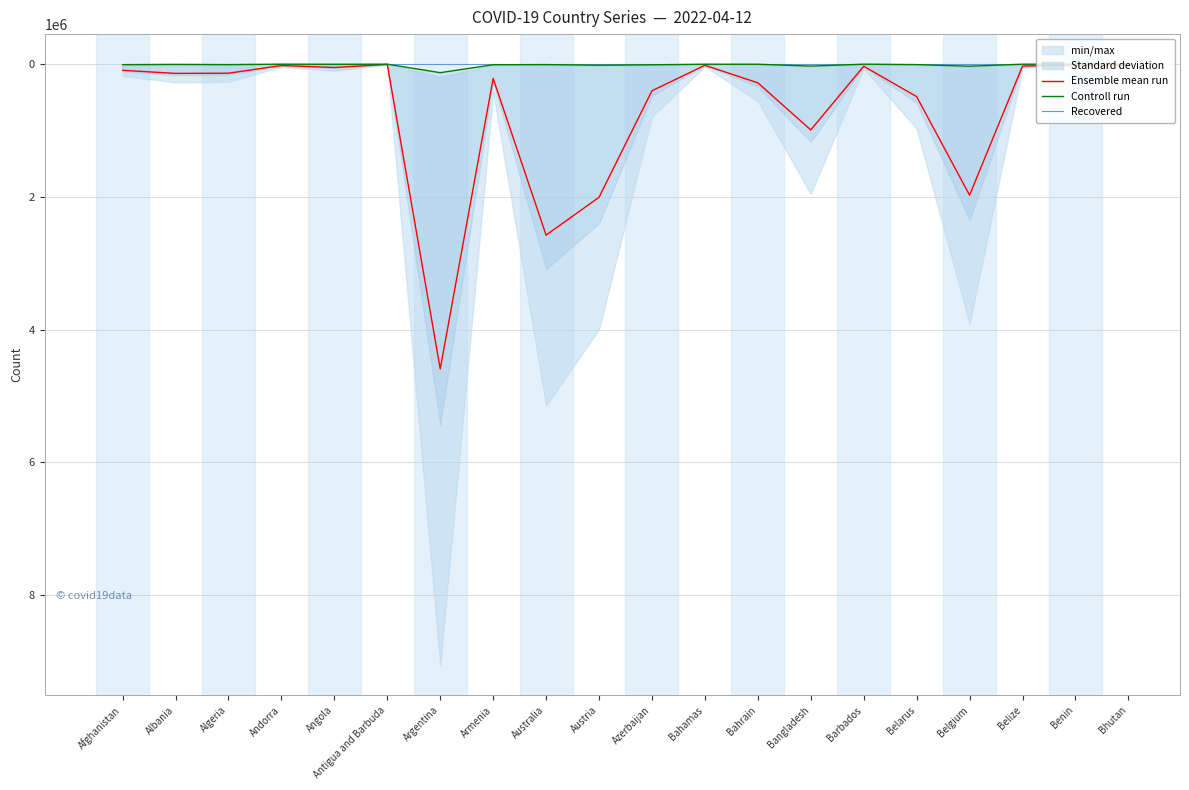

What is the average value of the Controll run series?

13005.5